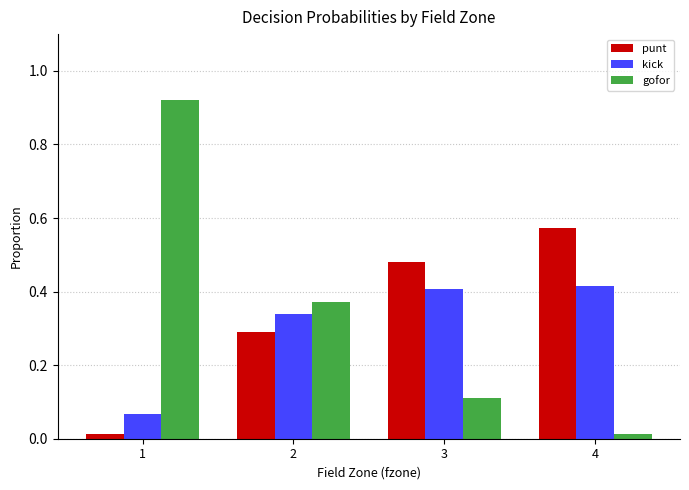

Is the value of gofor at 1 greater than the value of kick at 4?

Yes